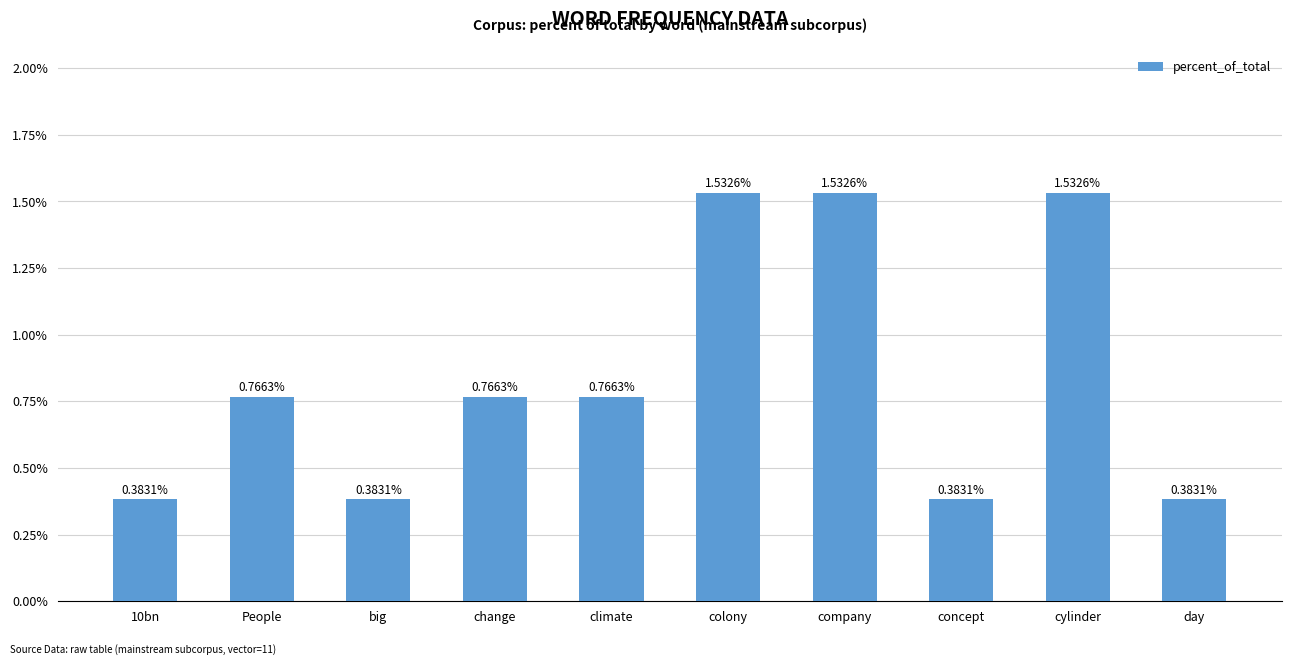

What is the label of the 4th bar from the left?

change